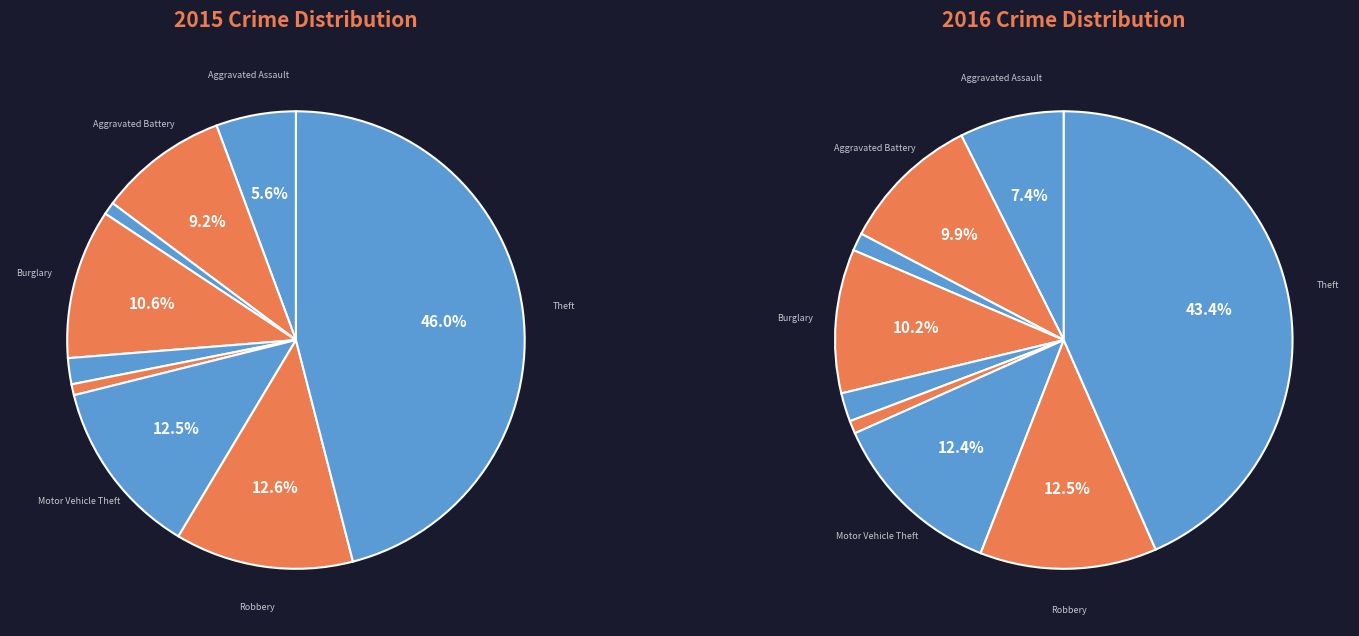

How many segments does this pie chart have?

9